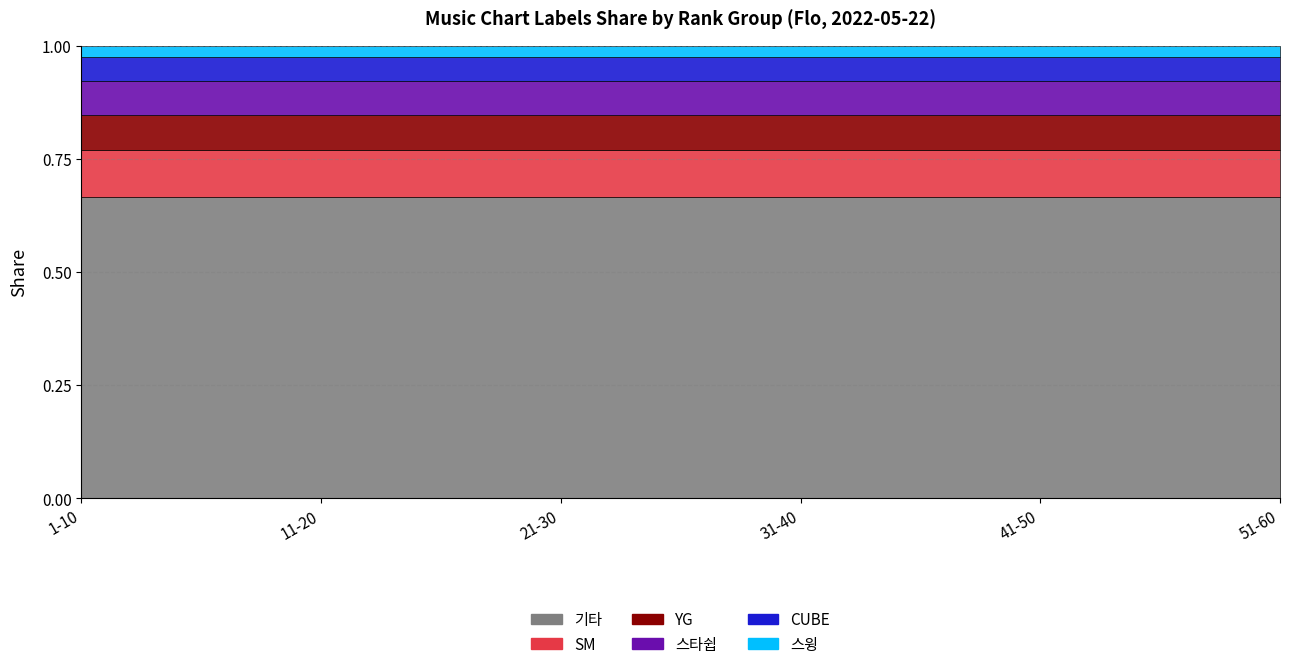

What is the highest value of the YG series?

0.1